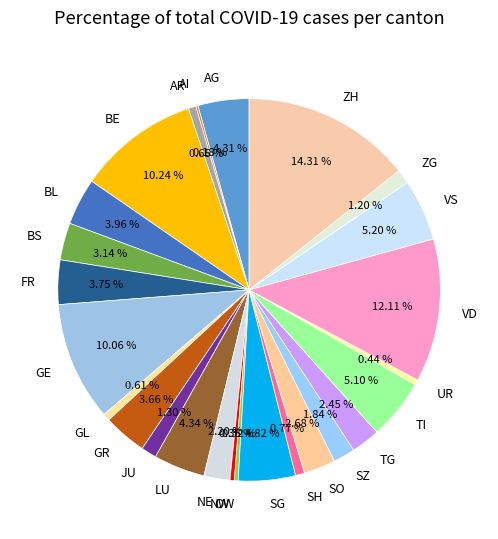

Is there a majority slice in this chart?

No